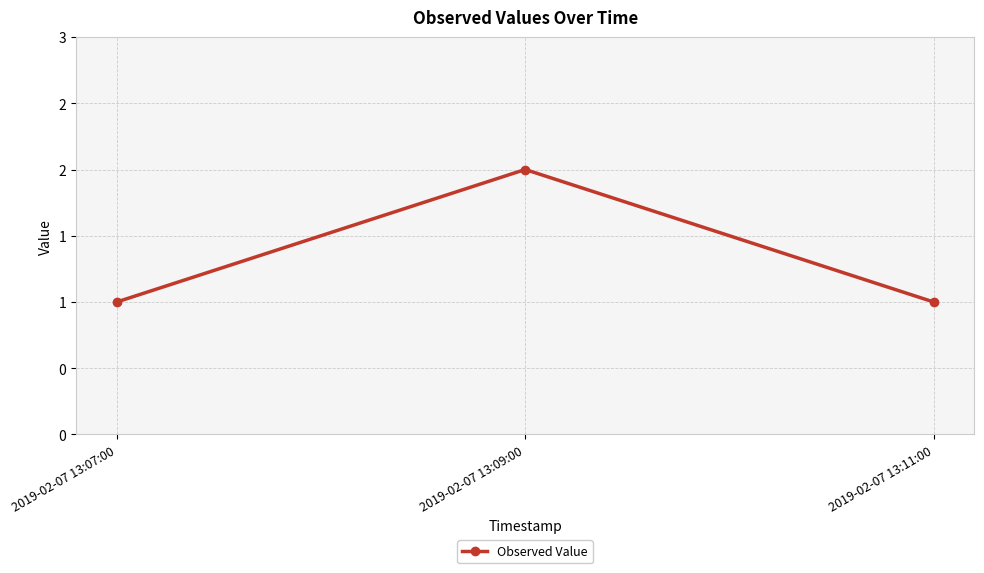

The value at 2019-02-07 13:07:00 is 0. True or false?

False